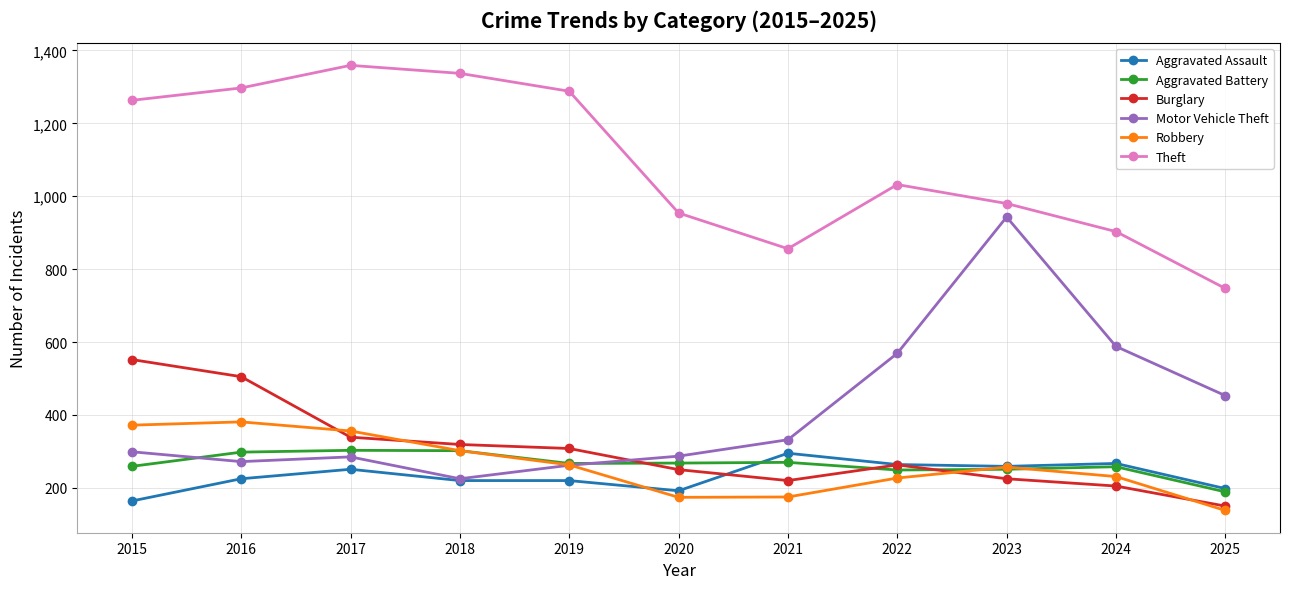

True or false: Aggravated Battery has more than 0 interior local peaks.

True